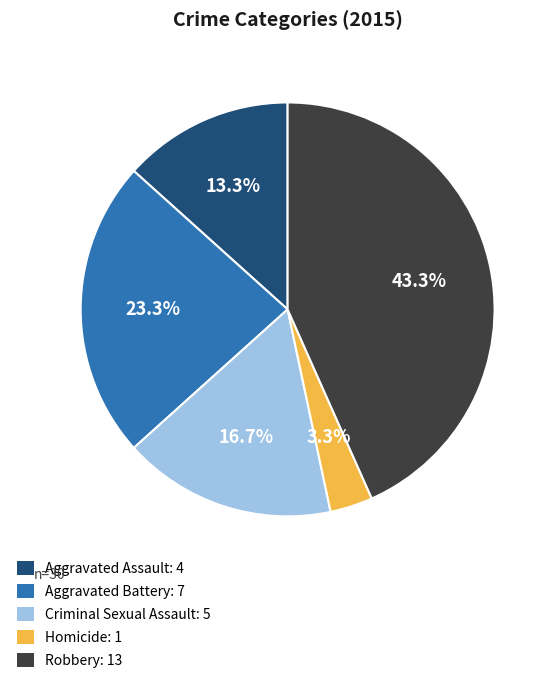

What is the smallest slice in the pie chart?

Homicide